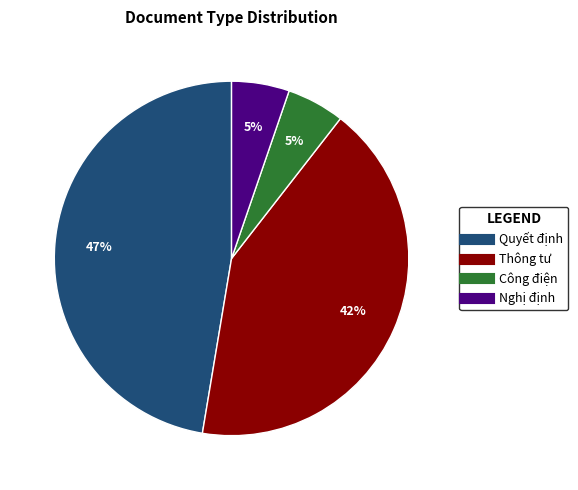

To the nearest percent, what is the difference between the largest and smallest slice percentages?

42%